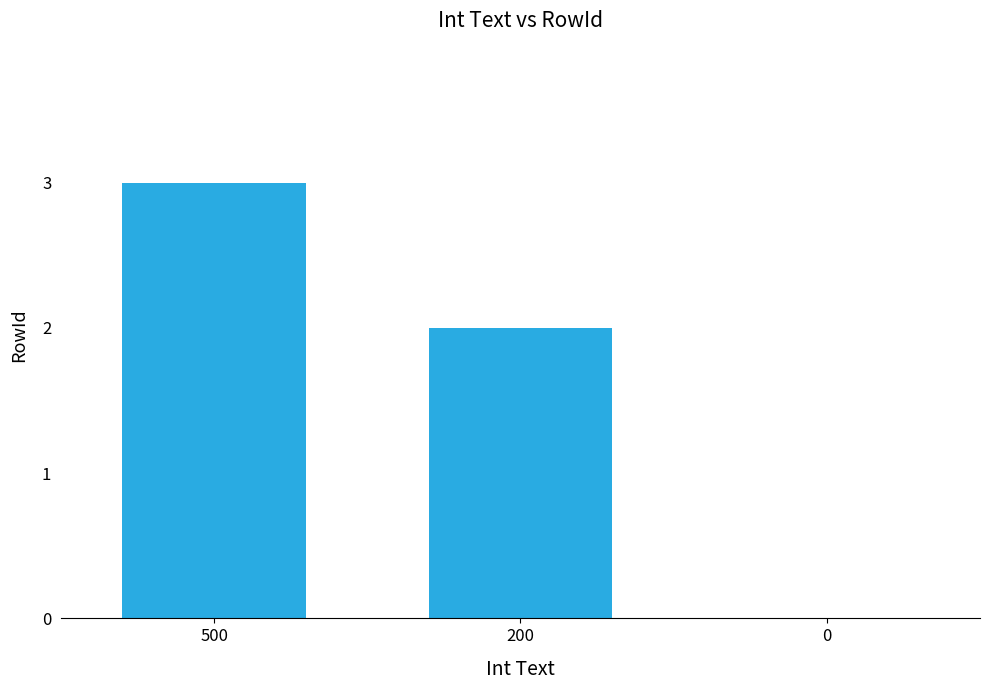

Which category has the highest value across all series?

500